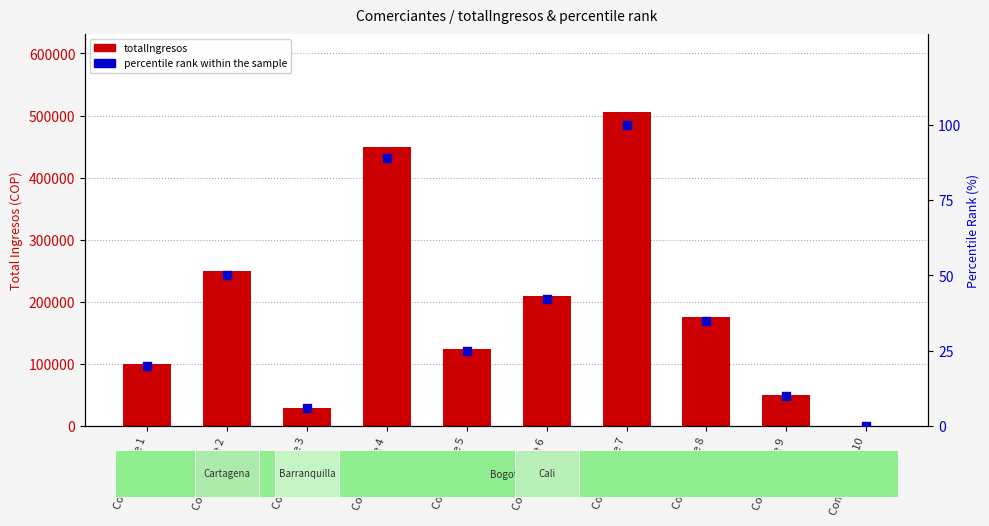

What are all the series names shown in the legend?

totalIngresos, percentile rank within the sample